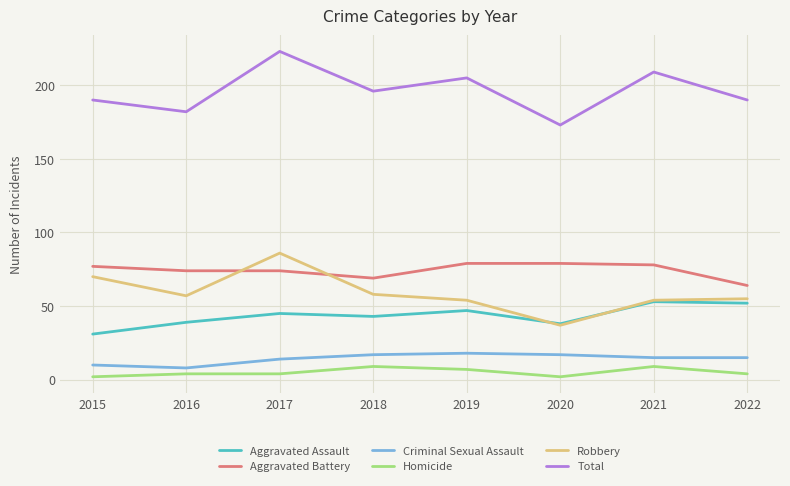

What is the maximum value for Homicide?

9